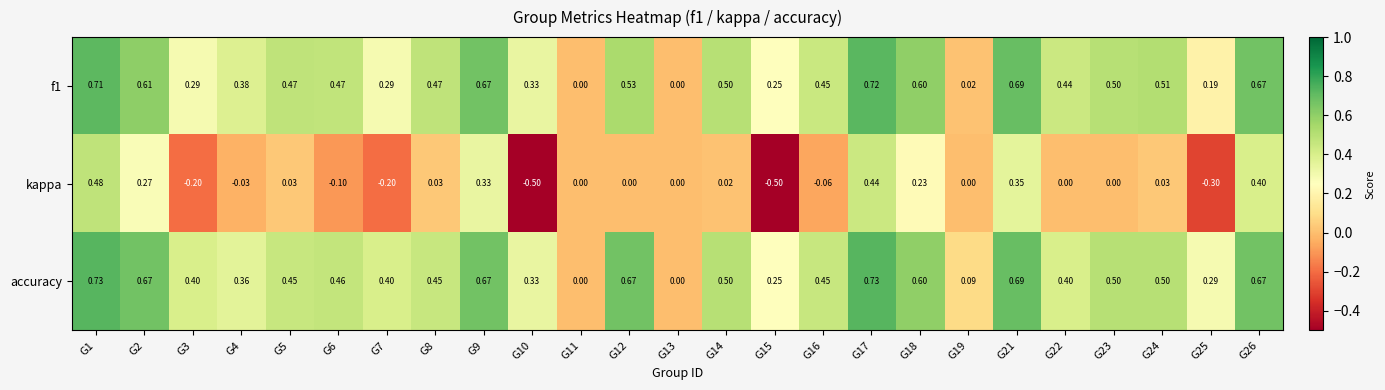

Which series has the largest range (max minus min)?

kappa